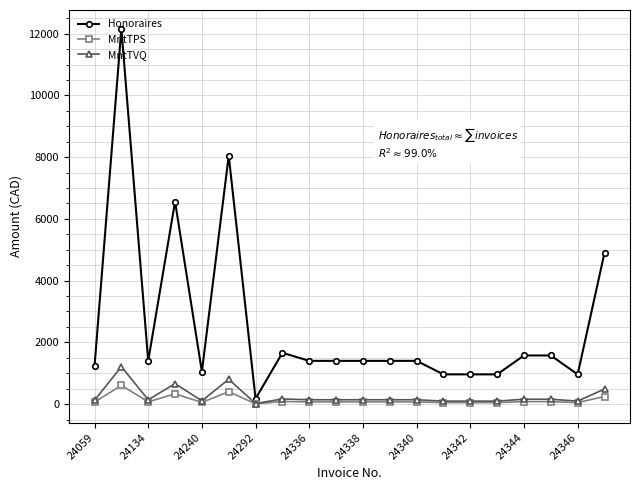

Rank the series by their maximum value, from highest to lowest.

Honoraires, MntTVQ, MntTPS